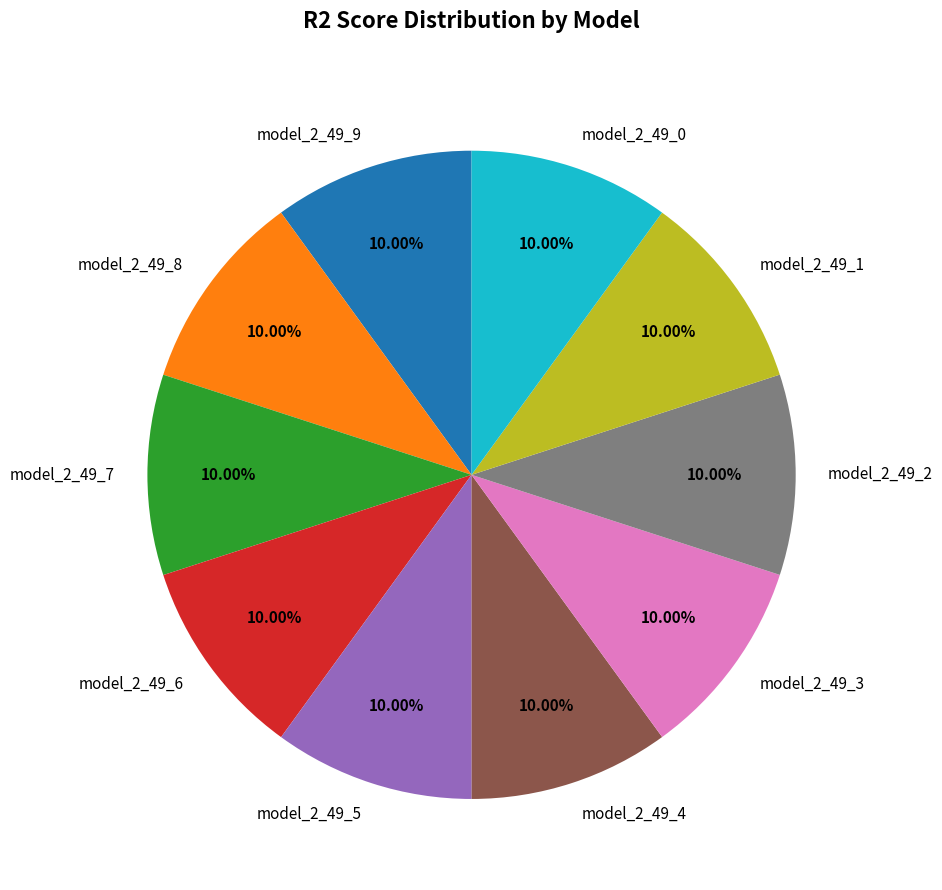

Is there any slice that represents more than half of the pie?

No